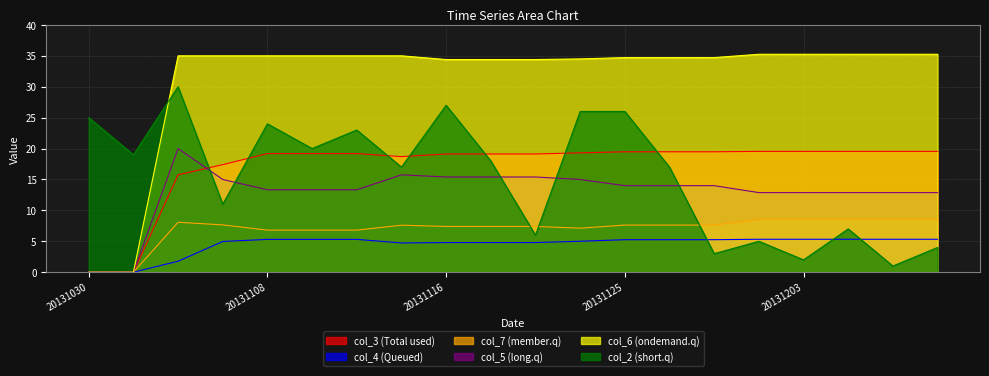

Is the value of col_2 at 20131115 greater than the value of col_6 at 20131203?

No